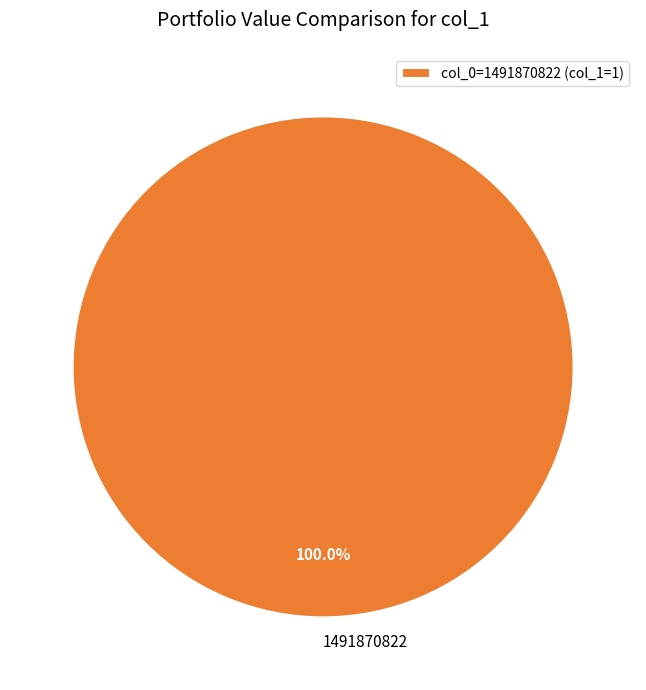

How many slices are in this pie chart?

1